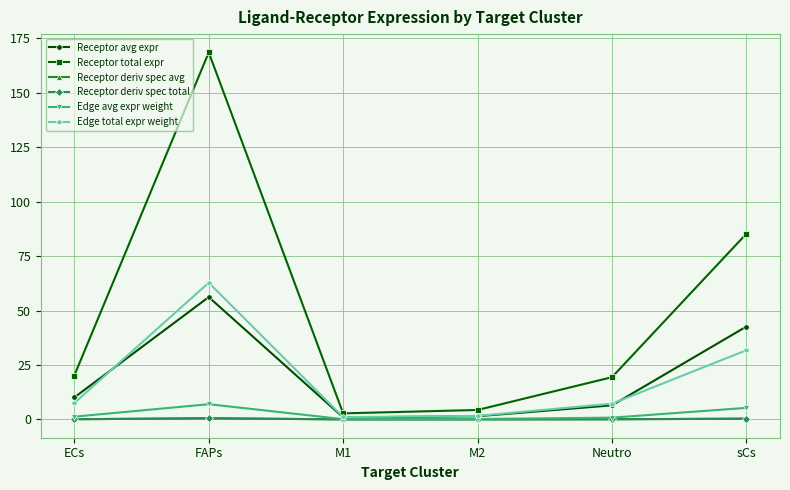

What are all the series names shown in the legend?

Receptor avg expr, Receptor total expr, Receptor deriv spec avg, Receptor deriv spec total, Edge avg expr weight, Edge total expr weight